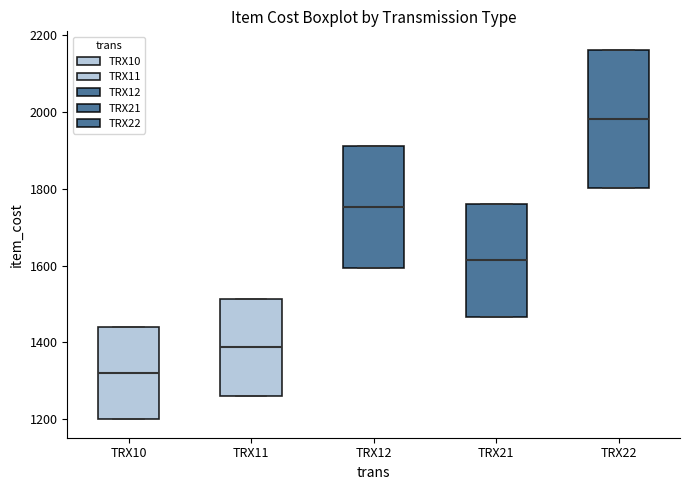

Reading left to right, transcribe this box plot: for each box, give where its median line is, the range the box spans, and where its two whiskers end, as read against the y-axis. The values are not printed on the chart, so give them approximately, as read against the axis.

TRX10: median 1320, box 1200 to 1440, whiskers 1200 to 1440
TRX11: median 1380, box 1260 to 1520, whiskers 1260 to 1520
TRX12: median 1760, box 1600 to 1920, whiskers 1600 to 1920
TRX21: median 1620, box 1460 to 1760, whiskers 1460 to 1760
TRX22: median 1980, box 1800 to 2160, whiskers 1800 to 2160